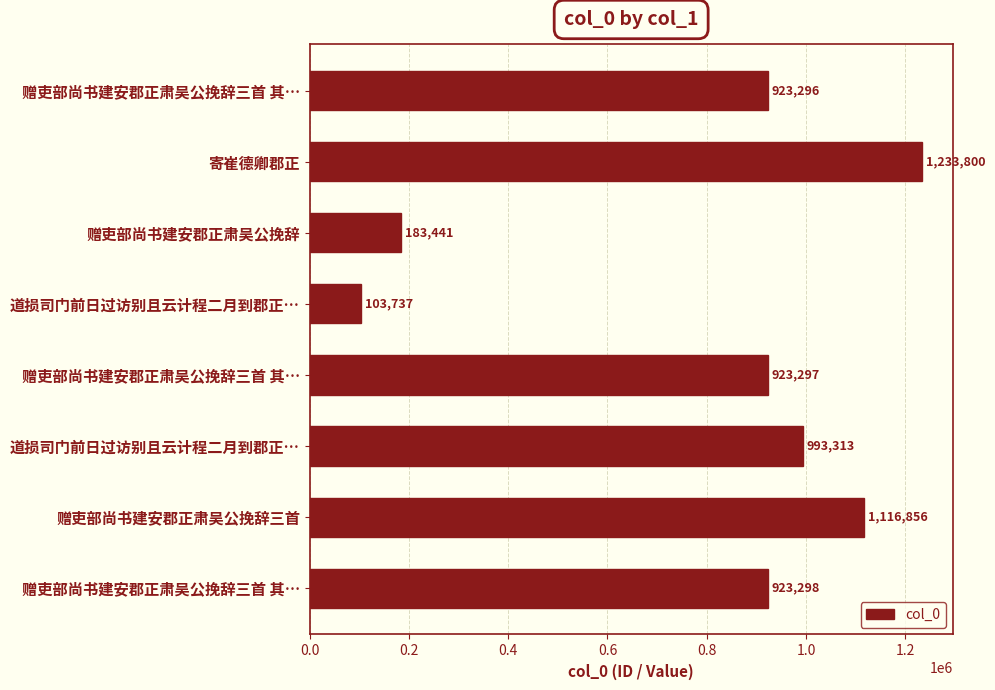

What is the difference between the maximum and minimum values?

1130063